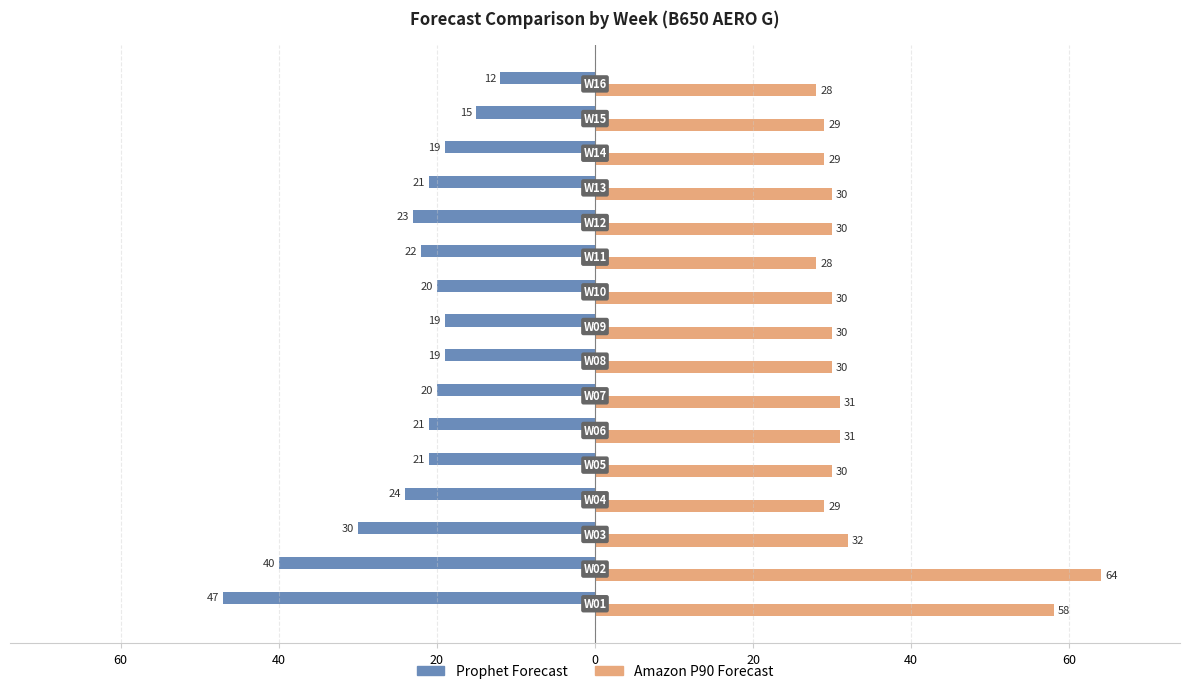

What is the sum of all Amazon P90 Forecast values?

539